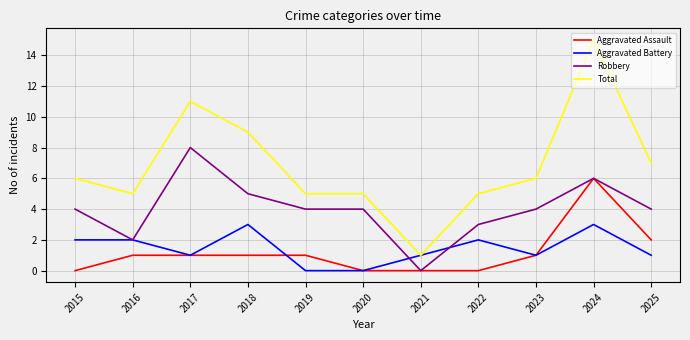

True or false: Aggravated Assault and Total cross at least once.

False